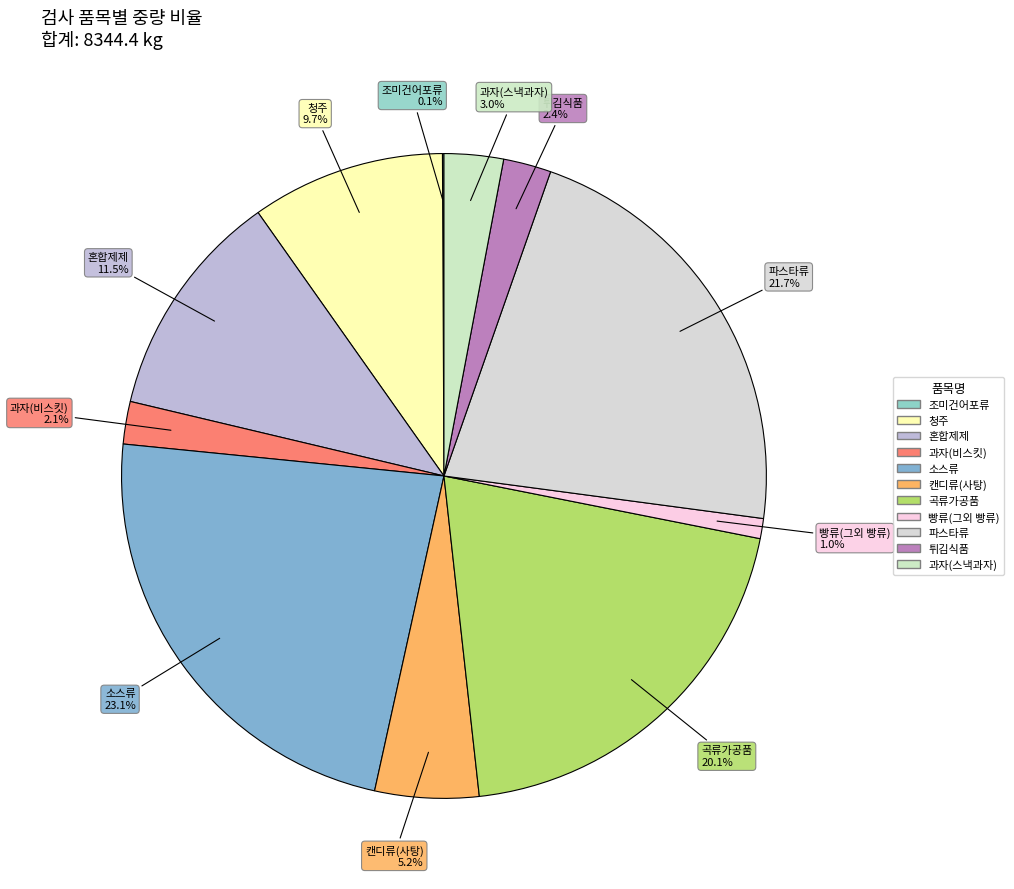

Which category has the biggest portion of the pie?

소스류